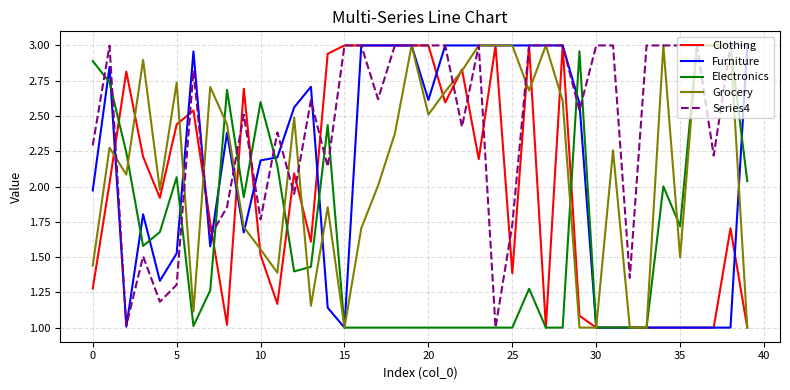

Which series has the largest total across all categories?

Series4